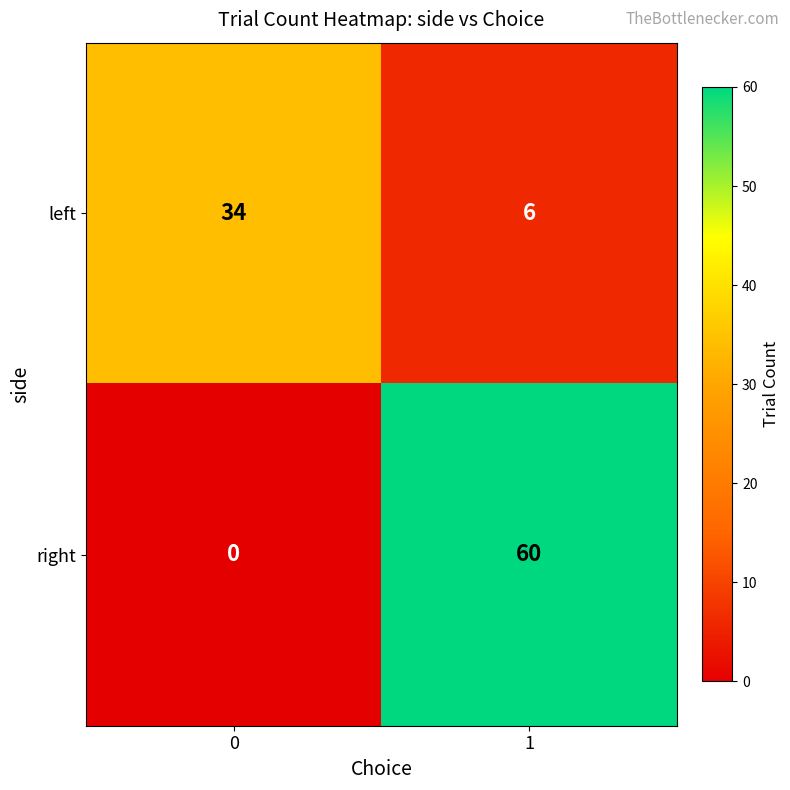

Which series has the widest spread of values?

right